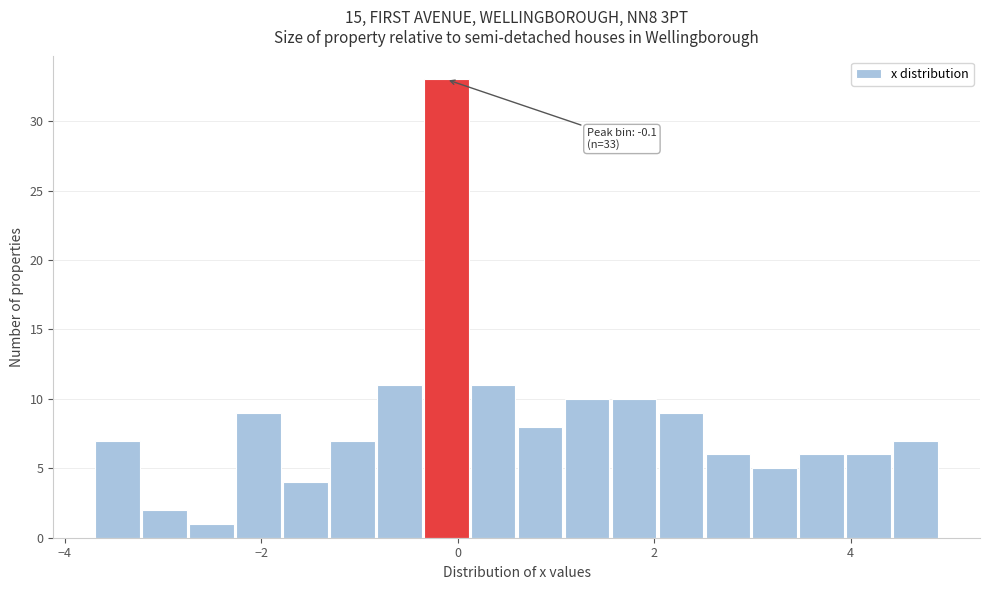

Read against the x-axis, roughly where is the centre of the tallest bar?

-0.2